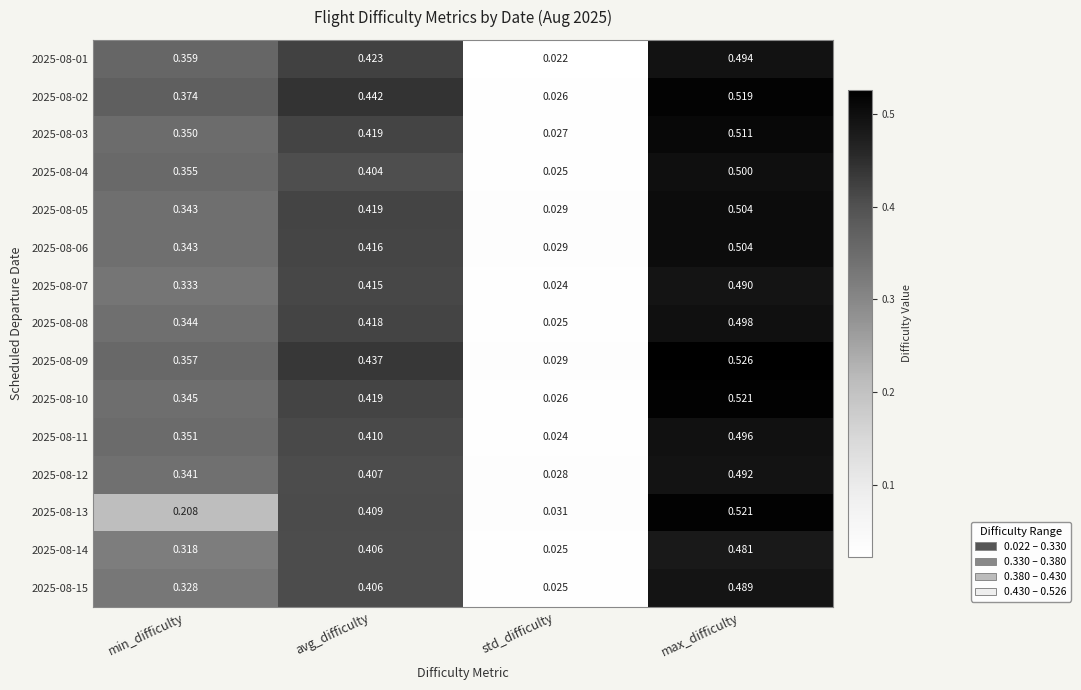

Which category has the highest value in the 2025-08-15 series?

max_difficulty